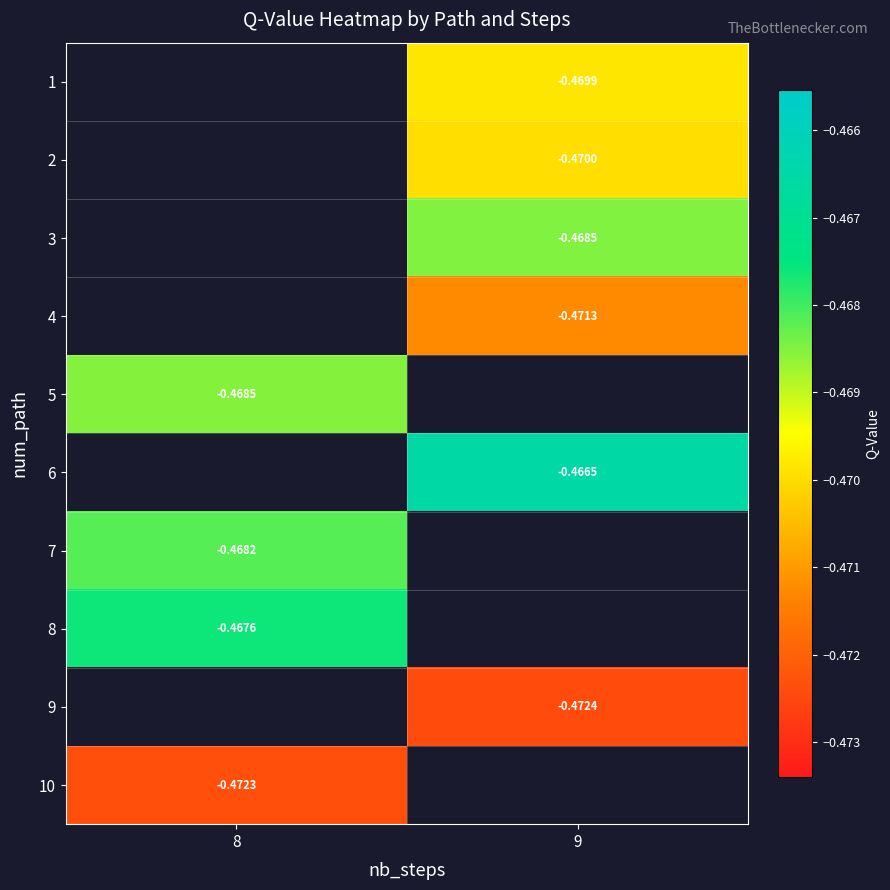

True or false: 7 has a value of -0.5 at 8.

True